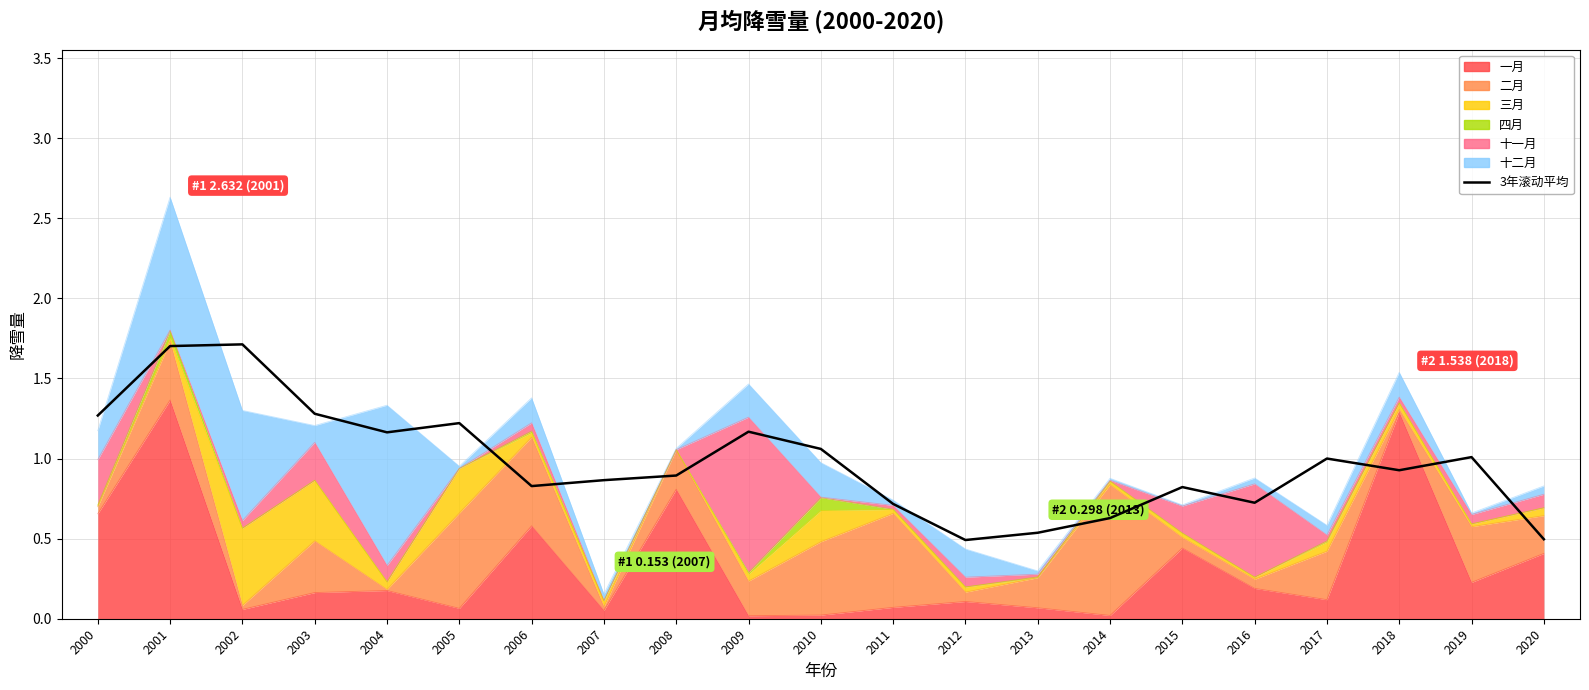

What is the greatest value displayed?

1.7